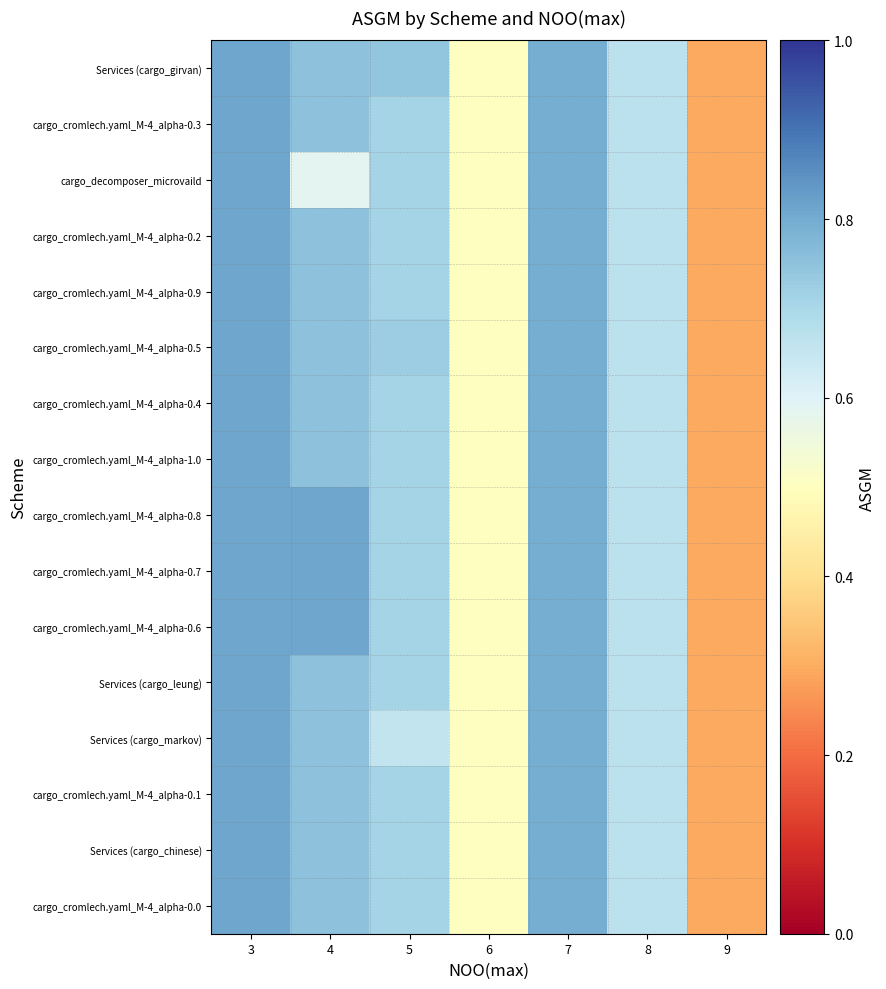

How many series are shown in this chart?

16